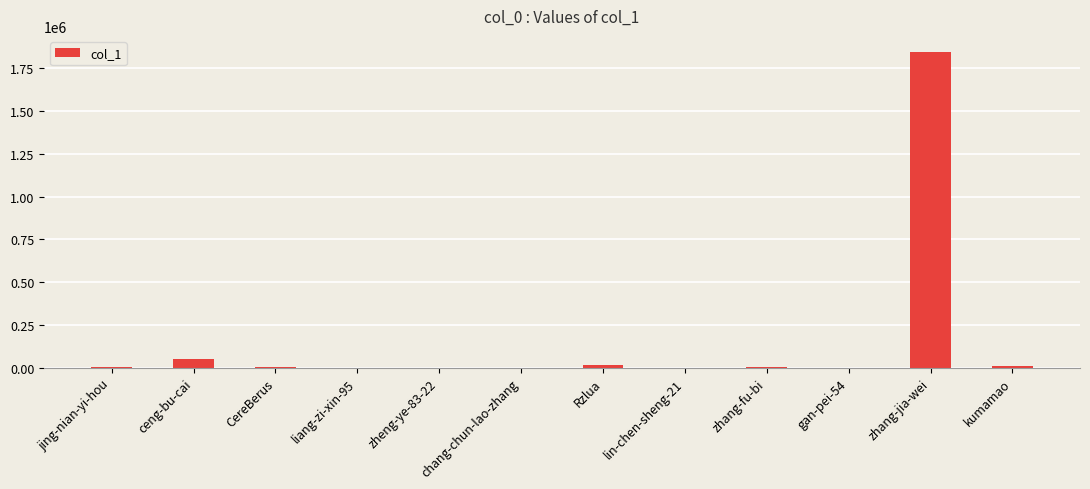

Where does the data first go above 1729?

ceng-bu-cai